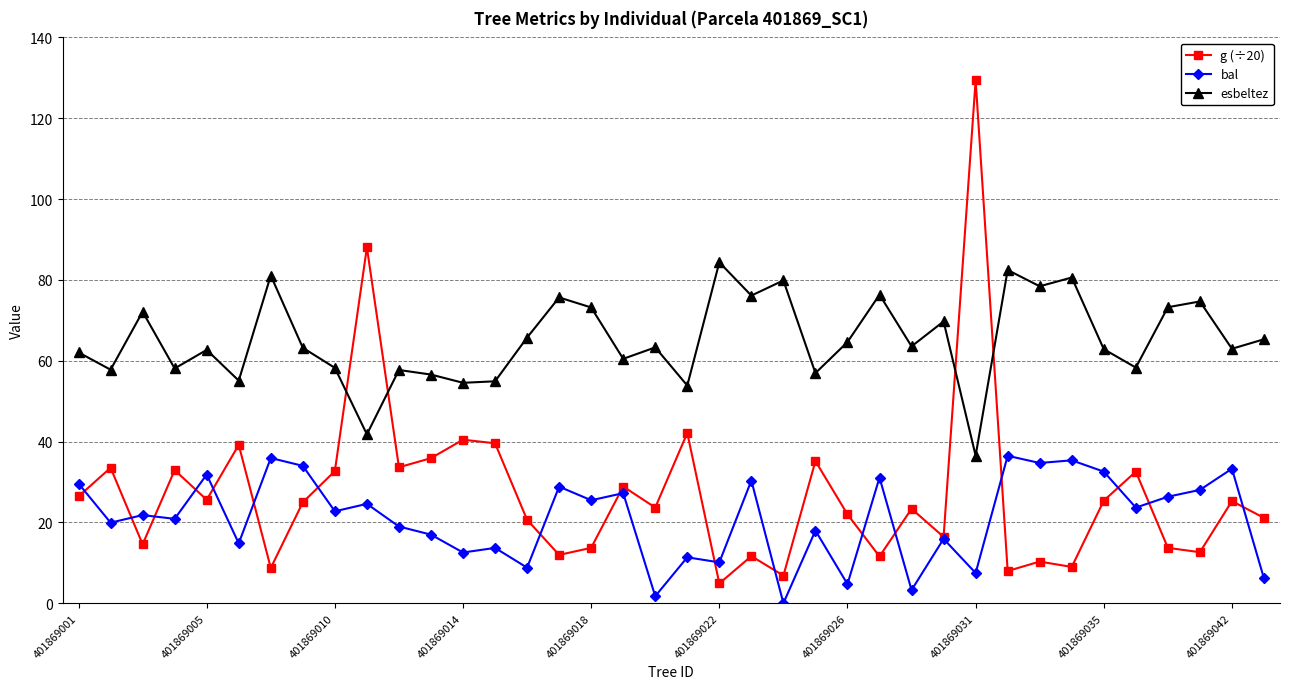

Which series has the largest total across all categories?

esbeltez